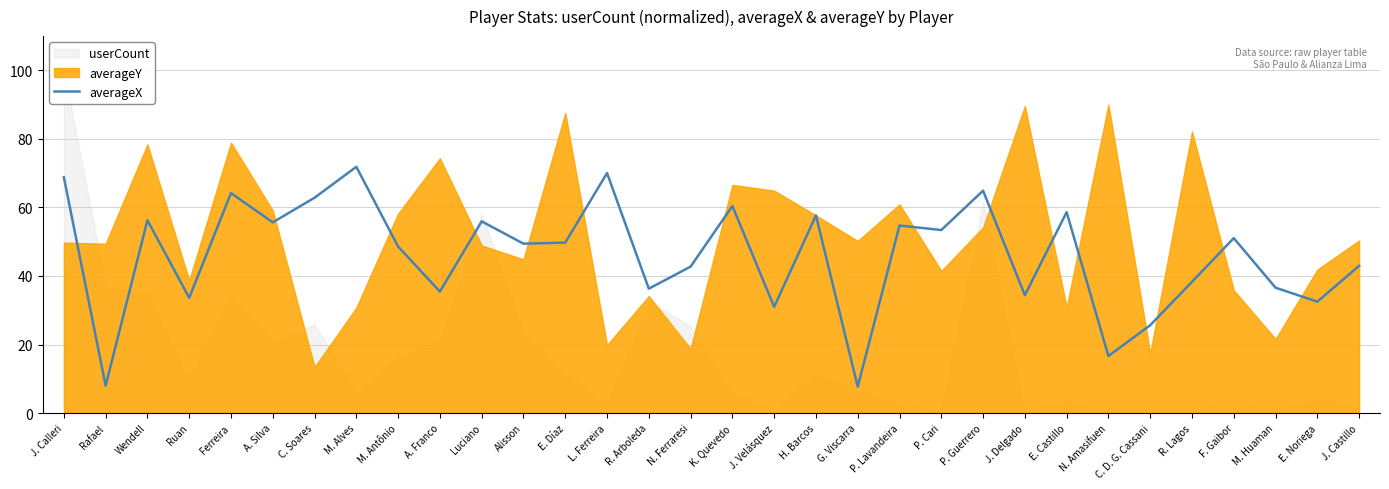

Rank the categories by value from lowest to highest.

G. Viscarra, Rafael, N. Amasifuen, C. D. G. Cassani, J. Velásquez, E. Noriega, Ruan, J. Delgado, A. Franco, R. Arboleda, M. Huaman, R. Lagos, N. Ferraresi, J. Castillo, M. Antônio, Alisson, E. Díaz, F. Gaibor, P. Cari, P. Lavandeira, A. Silva, Luciano, Wendell, H. Barcos, E. Castillo, K. Quevedo, C. Soares, Ferreira, P. Guerrero, J. Calleri, L. Ferreira, M. Alves